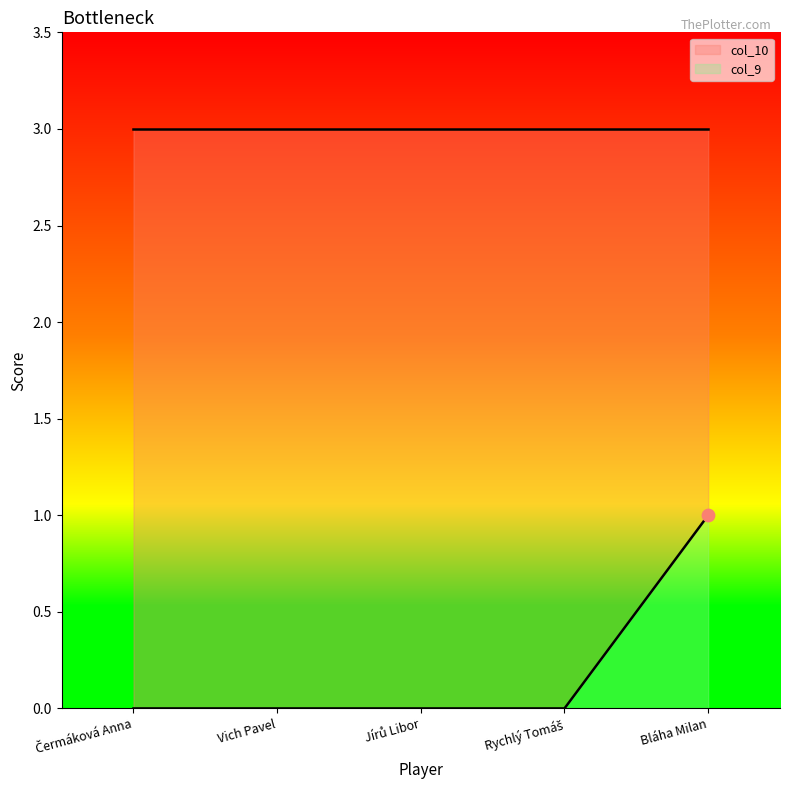

Between Rychlý Tomáš and Jírů Libor, which is larger?

Rychlý Tomáš